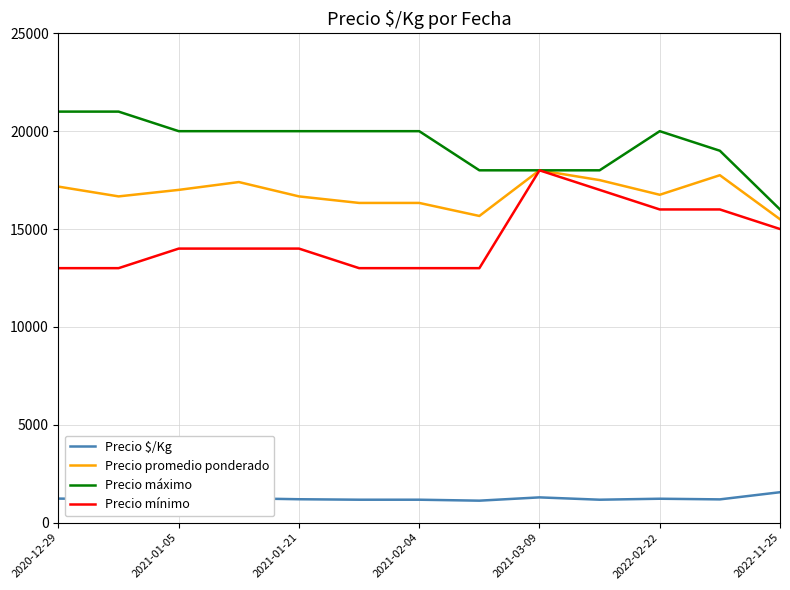

What is the greatest value displayed?

21000